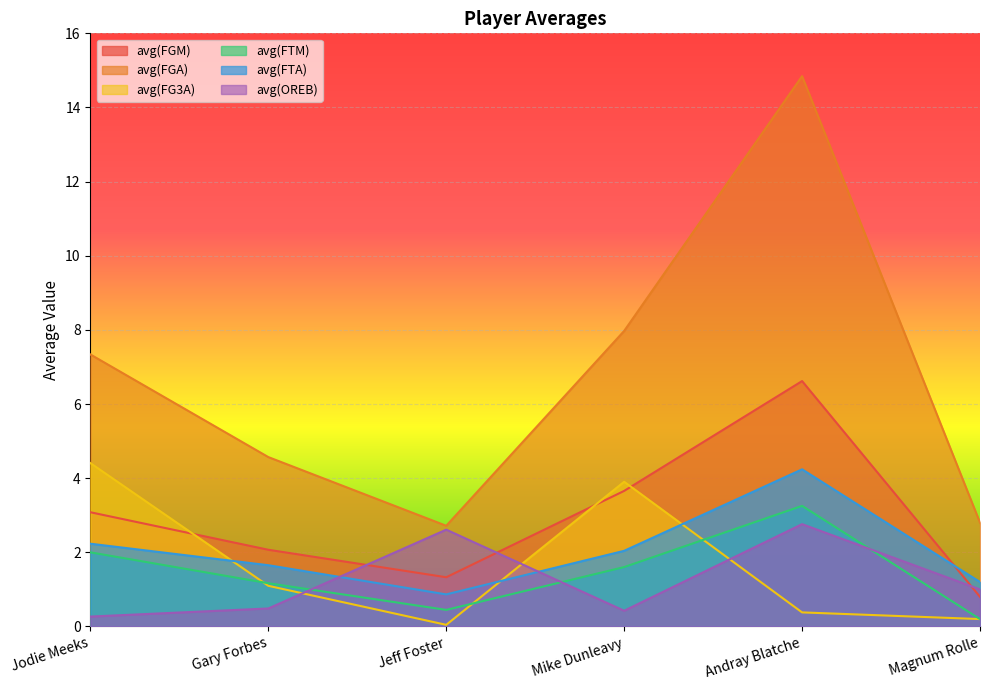

Is the value of avg(OREB) at Magnum Rolle greater than the value of avg(FG3A) at Mike Dunleavy?

No